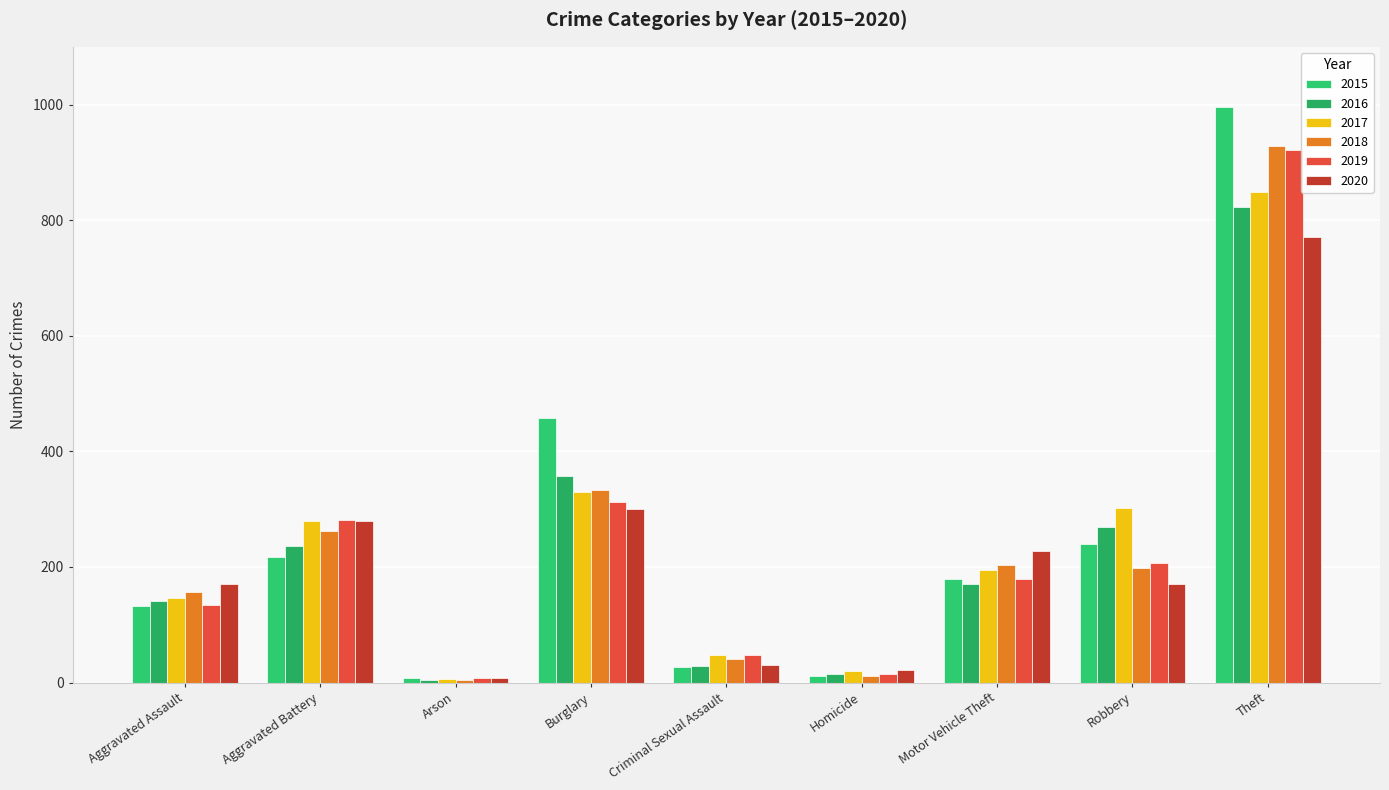

Which has a higher value, Theft or Homicide?

Theft